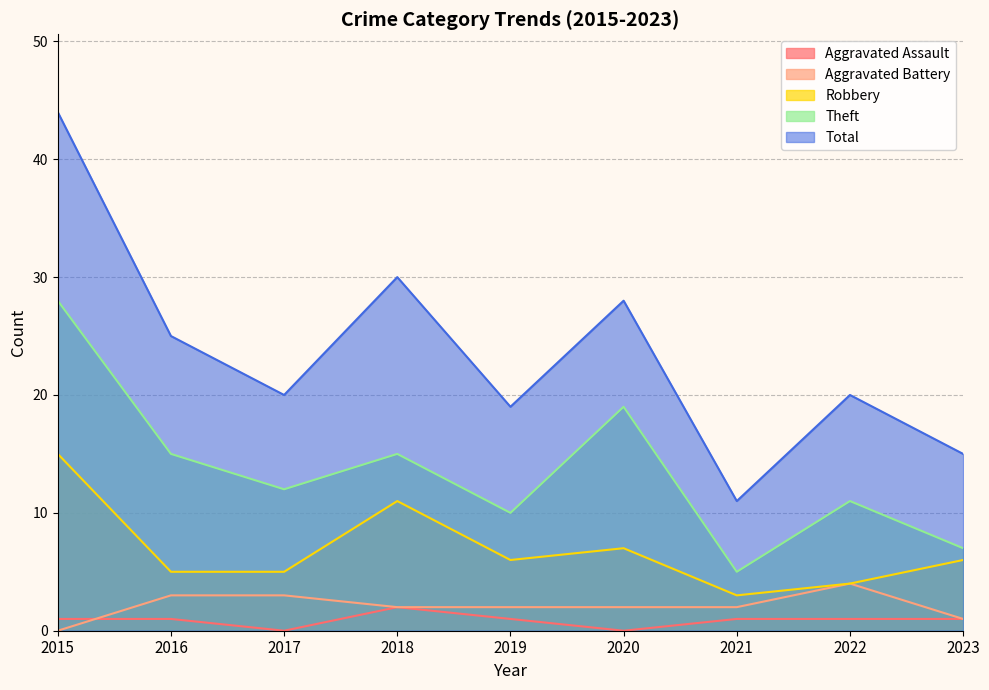

Is it true that Robbery equals 7 at 2015?

False